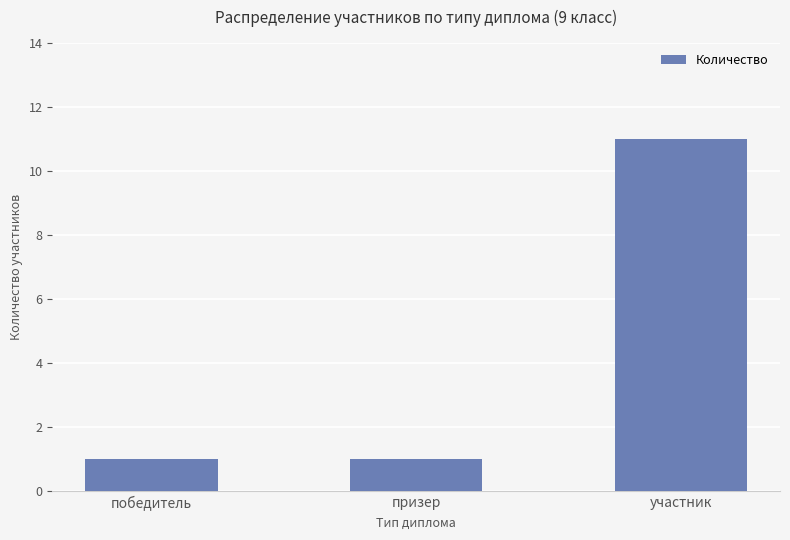

What is the greatest value displayed?

11